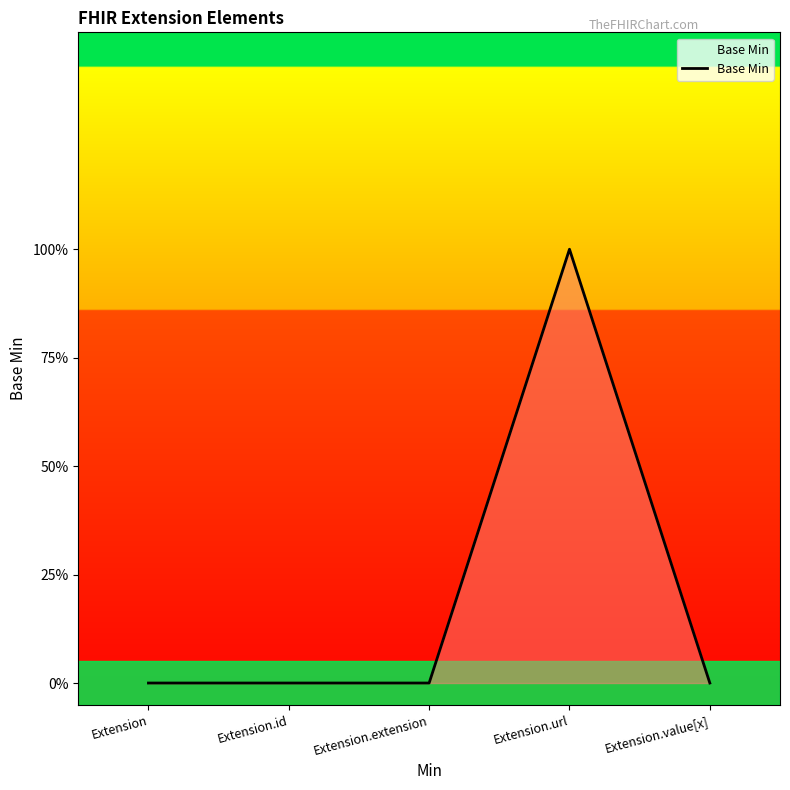

Does the chart display data point markers on the line(s)?

No